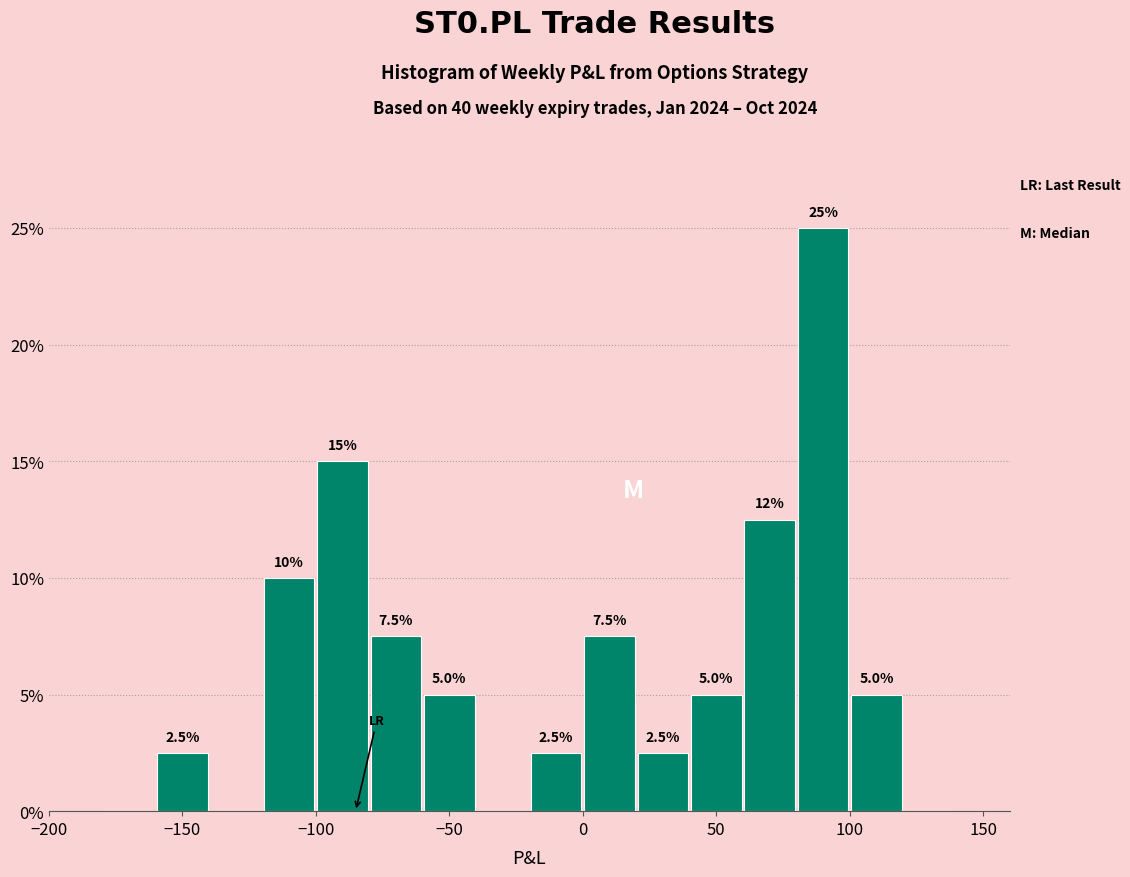

Which range on the x-axis has the tallest bar?

80 to 100